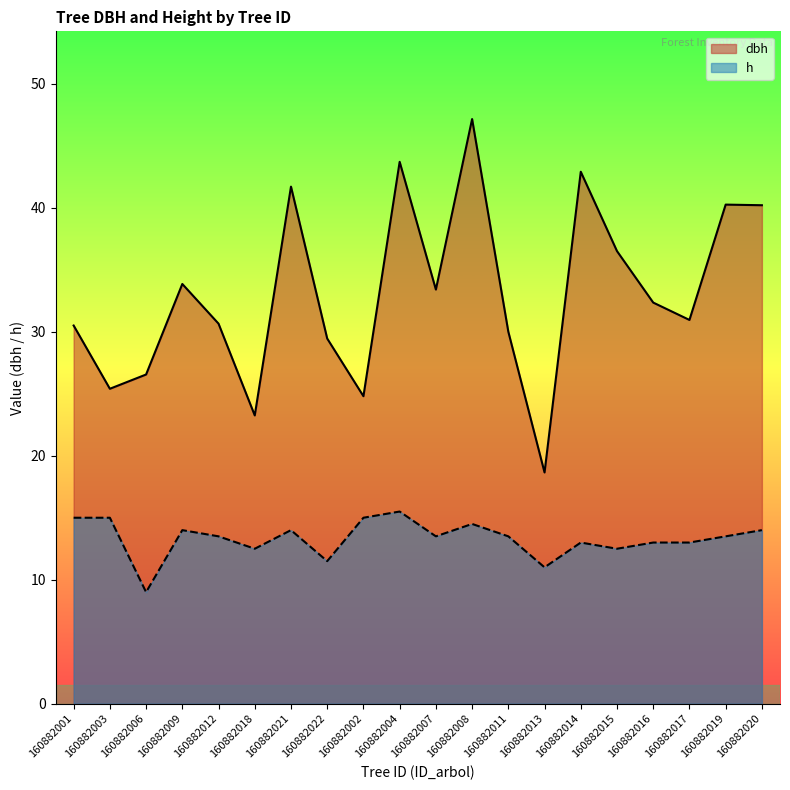

Does the chart have visible grid lines?

No